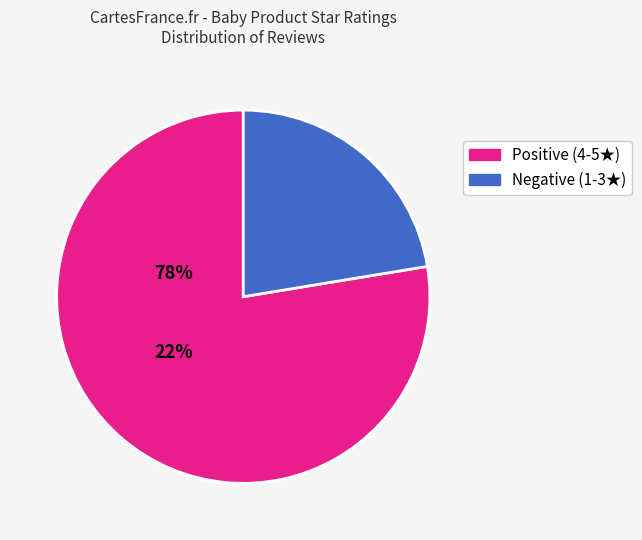

Is there any slice that represents more than half of the pie?

Yes